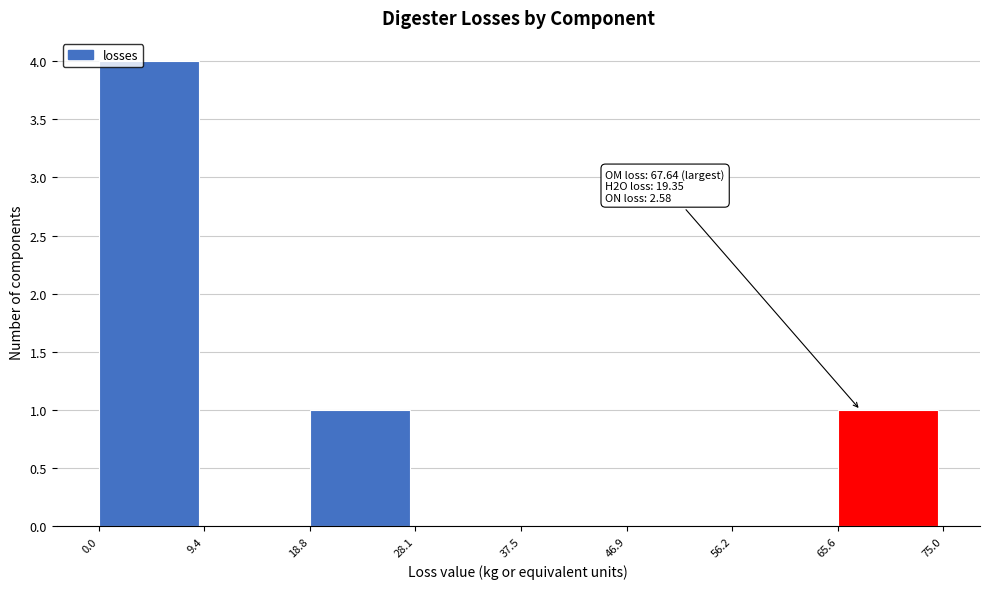

Which range on the x-axis has the tallest bar?

0.0 to 9.4